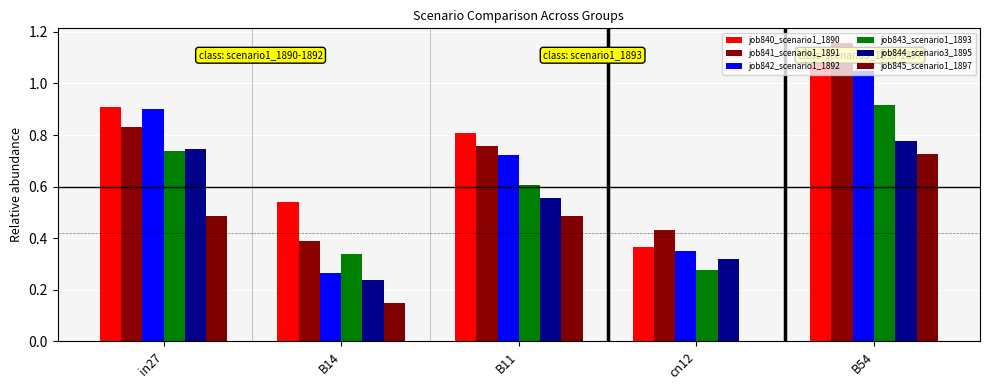

Reading left to right, transcribe all the data shown in this chart.

job840_scenario1_1890: 0.9	0.5	0.8	0.4	1.1
job841_scenario1_1891: 0.8	0.4	0.8	0.4	1.2
job842_scenario1_1892: 0.9	0.3	0.7	0.4	1.0
job843_scenario1_1893: 0.7	0.3	0.6	0.3	0.9
job844_scenario3_1895: 0.7	0.2	0.6	0.3	0.8
job845_scenario1_1897: 0.5	0.2	0.5	0.0	0.7